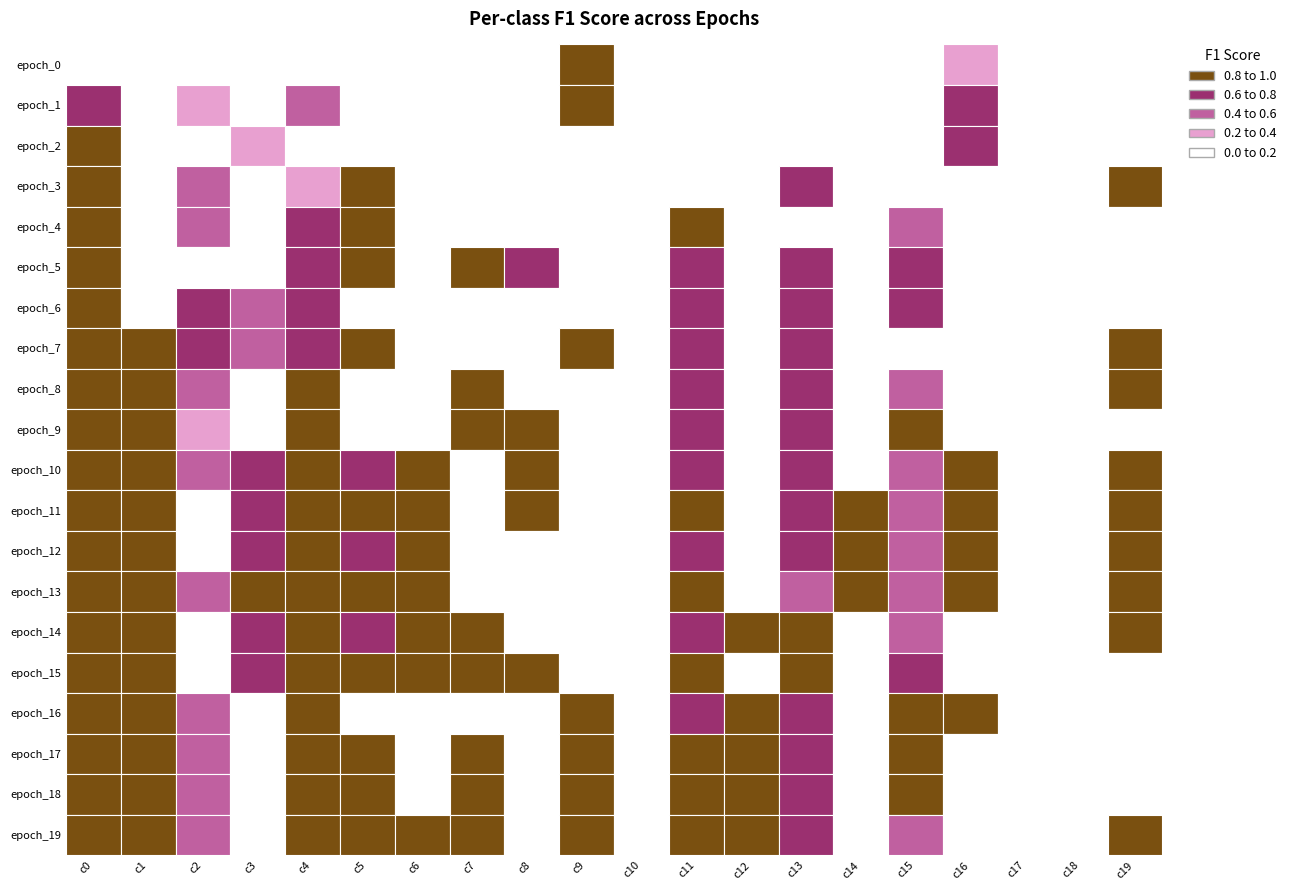

Reading left to right, list all the values displayed in this chart.

epoch_0: 0=0.0	1=0.0	2=0.0	3=0.0	4=0.0	5=0.0	6=0.0	7=0.0	8=0.0	9=1.0	10=0.0	11=0.0	12=0.0	13=0.0	14=0.0	15=0.0	16=0.4	17=0.0	18=0.0	19=0.0
epoch_1: 0=0.7	1=0.0	2=0.3	3=0.0	4=0.5	5=0.0	6=0.0	7=0.0	8=0.0	9=1.0	10=0.0	11=0.0	12=0.0	13=0.0	14=0.0	15=0.0	16=0.7	17=0.0	18=0.0	19=0.0
epoch_2: 0=1.0	1=0.0	2=0.0	3=0.4	4=0.0	5=0.0	6=0.0	7=0.0	8=0.0	9=0.0	10=0.0	11=0.0	12=0.0	13=0.0	14=0.0	15=0.0	16=0.7	17=0.0	18=0.0	19=0.0
epoch_3: 0=1.0	1=0.0	2=0.5	3=0.0	4=0.4	5=1.0	6=0.0	7=0.0	8=0.0	9=0.0	10=0.0	11=0.0	12=0.0	13=0.8	14=0.0	15=0.0	16=0.0	17=0.0	18=0.0	19=1.0
epoch_4: 0=1.0	1=0.0	2=0.5	3=0.0	4=0.7	5=1.0	6=0.0	7=0.0	8=0.0	9=0.0	10=0.0	11=1.0	12=0.0	13=0.0	14=0.0	15=0.6	16=0.0	17=0.0	18=0.0	19=0.0
epoch_5: 0=1.0	1=0.0	2=0.0	3=0.0	4=0.8	5=1.0	6=0.0	7=1.0	8=0.7	9=0.0	10=0.0	11=0.7	12=0.0	13=0.8	14=0.0	15=0.7	16=0.0	17=0.0	18=0.0	19=0.0
epoch_6: 0=1.0	1=0.0	2=0.8	3=0.5	4=0.8	5=0.0	6=0.0	7=0.0	8=0.0	9=0.0	10=0.0	11=0.7	12=0.0	13=0.7	14=0.0	15=0.7	16=0.0	17=0.0	18=0.0	19=0.0
epoch_7: 0=1.0	1=1.0	2=0.7	3=0.5	4=0.8	5=1.0	6=0.0	7=0.0	8=0.0	9=1.0	10=0.0	11=0.7	12=0.0	13=0.8	14=0.0	15=0.0	16=0.0	17=0.0	18=0.0	19=1.0
epoch_8: 0=1.0	1=1.0	2=0.5	3=0.0	4=1.0	5=0.0	6=0.0	7=1.0	8=0.0	9=0.0	10=0.0	11=0.8	12=0.0	13=0.7	14=0.0	15=0.5	16=0.0	17=0.0	18=0.0	19=1.0
epoch_9: 0=1.0	1=1.0	2=0.4	3=0.0	4=1.0	5=0.0	6=0.0	7=1.0	8=1.0	9=0.0	10=0.0	11=0.8	12=0.0	13=0.8	14=0.0	15=1.0	16=0.0	17=0.0	18=0.0	19=0.0
epoch_10: 0=1.0	1=1.0	2=0.5	3=0.7	4=1.0	5=0.7	6=1.0	7=0.0	8=1.0	9=0.0	10=0.0	11=0.7	12=0.0	13=0.8	14=0.0	15=0.5	16=1.0	17=0.0	18=0.0	19=1.0
epoch_11: 0=1.0	1=1.0	2=0.0	3=0.7	4=1.0	5=1.0	6=1.0	7=0.0	8=1.0	9=0.0	10=0.0	11=1.0	12=0.0	13=0.8	14=1.0	15=0.5	16=1.0	17=0.0	18=0.0	19=1.0
epoch_12: 0=1.0	1=1.0	2=0.0	3=0.7	4=1.0	5=0.7	6=1.0	7=0.0	8=0.0	9=0.0	10=0.0	11=0.7	12=0.0	13=0.7	14=1.0	15=0.5	16=1.0	17=0.0	18=0.0	19=1.0
epoch_13: 0=1.0	1=1.0	2=0.5	3=1.0	4=1.0	5=1.0	6=1.0	7=0.0	8=0.0	9=0.0	10=0.0	11=1.0	12=0.0	13=0.5	14=1.0	15=0.5	16=1.0	17=0.0	18=0.0	19=1.0
epoch_14: 0=1.0	1=1.0	2=0.0	3=0.7	4=1.0	5=0.7	6=1.0	7=1.0	8=0.0	9=0.0	10=0.0	11=0.7	12=1.0	13=1.0	14=0.0	15=0.5	16=0.0	17=0.0	18=0.0	19=1.0
epoch_15: 0=1.0	1=1.0	2=0.0	3=0.7	4=1.0	5=1.0	6=1.0	7=1.0	8=1.0	9=0.0	10=0.0	11=1.0	12=0.0	13=1.0	14=0.0	15=0.8	16=0.0	17=0.0	18=0.0	19=0.0
epoch_16: 0=1.0	1=1.0	2=0.5	3=0.0	4=1.0	5=0.0	6=0.0	7=0.0	8=0.0	9=1.0	10=0.0	11=0.8	12=1.0	13=0.8	14=0.0	15=1.0	16=1.0	17=0.0	18=0.0	19=0.0
epoch_17: 0=1.0	1=1.0	2=0.5	3=0.0	4=1.0	5=1.0	6=0.0	7=1.0	8=0.0	9=1.0	10=0.0	11=1.0	12=1.0	13=0.8	14=0.0	15=1.0	16=0.0	17=0.0	18=0.0	19=0.0
epoch_18: 0=1.0	1=1.0	2=0.5	3=0.0	4=1.0	5=1.0	6=0.0	7=1.0	8=0.0	9=1.0	10=0.0	11=1.0	12=1.0	13=0.8	14=0.0	15=1.0	16=0.0	17=0.0	18=0.0	19=0.0
epoch_19: 0=1.0	1=1.0	2=0.5	3=0.0	4=1.0	5=1.0	6=1.0	7=1.0	8=0.0	9=1.0	10=0.0	11=1.0	12=1.0	13=0.8	14=0.0	15=0.5	16=0.0	17=0.0	18=0.0	19=1.0